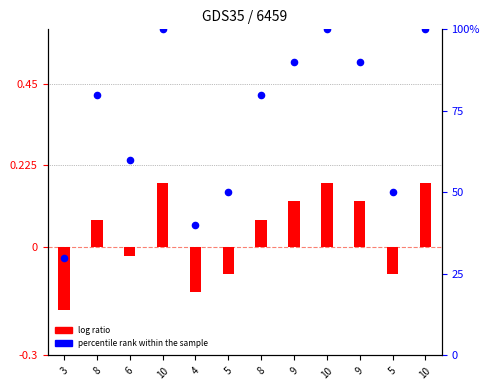

At which category is the sum across all series the highest?

10